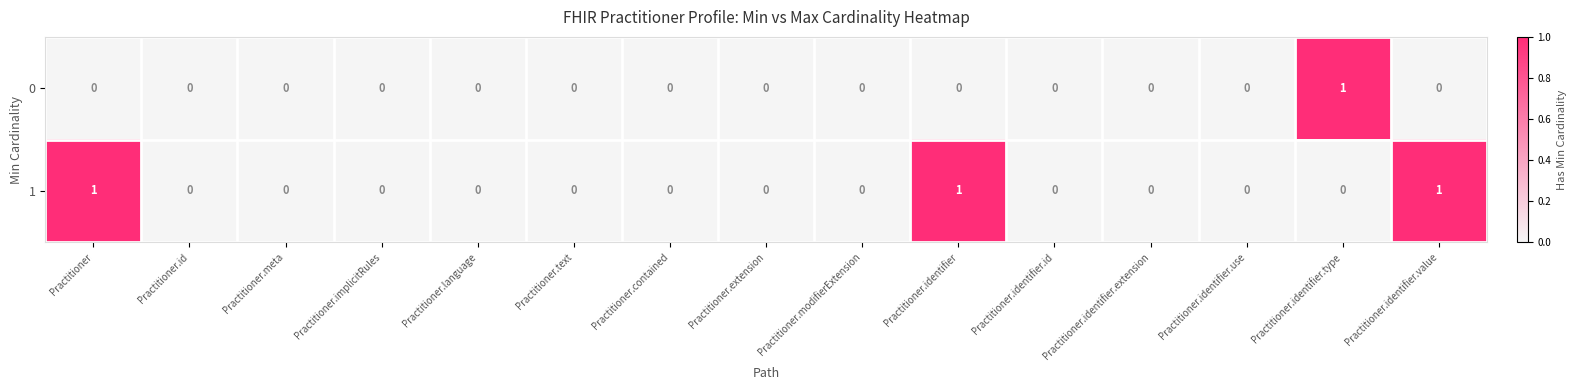

What is the sum of all 1 values?

3